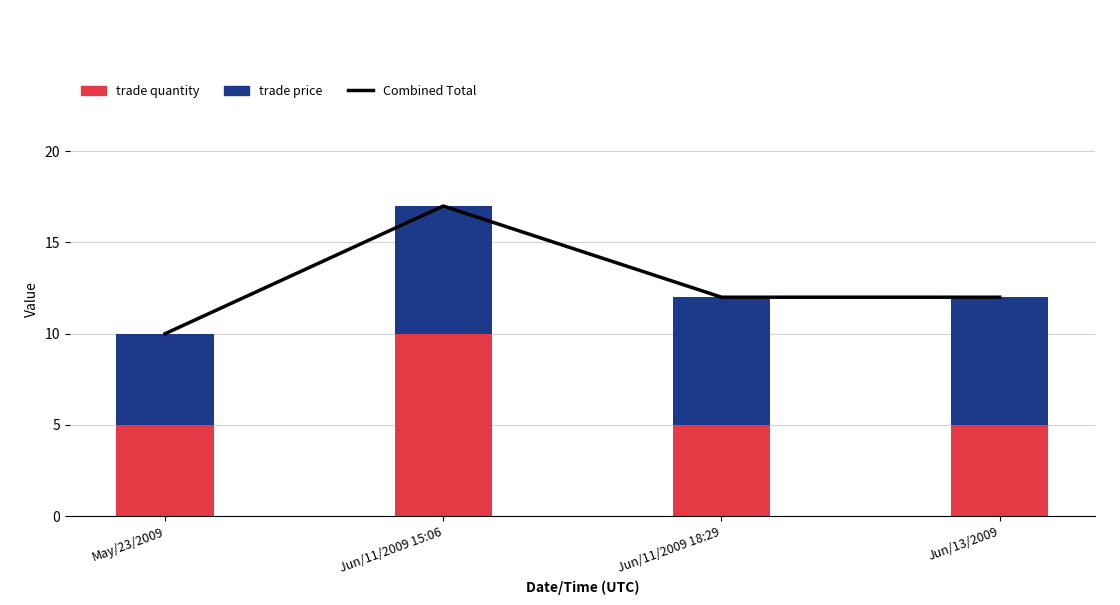

List the labels in order of Combined Total value, smallest first.

May/23/2009, Jun/11/2009 18:29, Jun/13/2009, Jun/11/2009 15:06